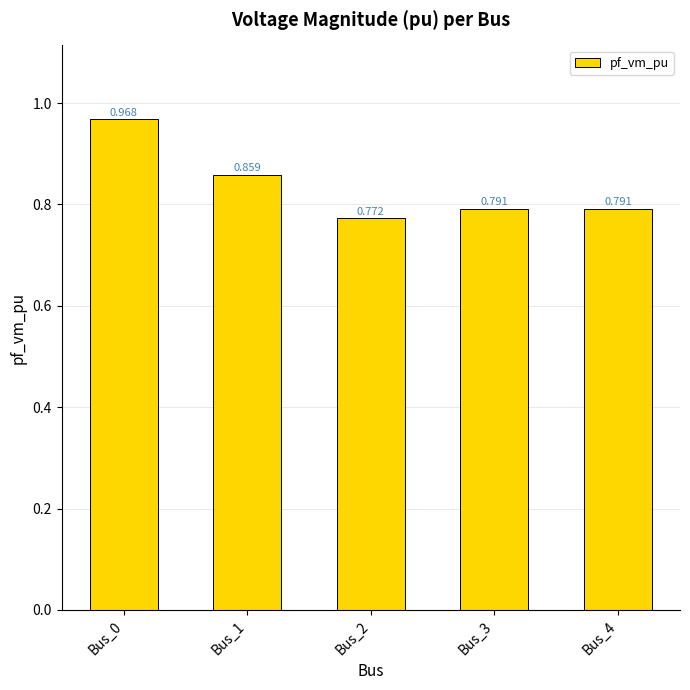

What value does the data have at Bus_2?

0.8